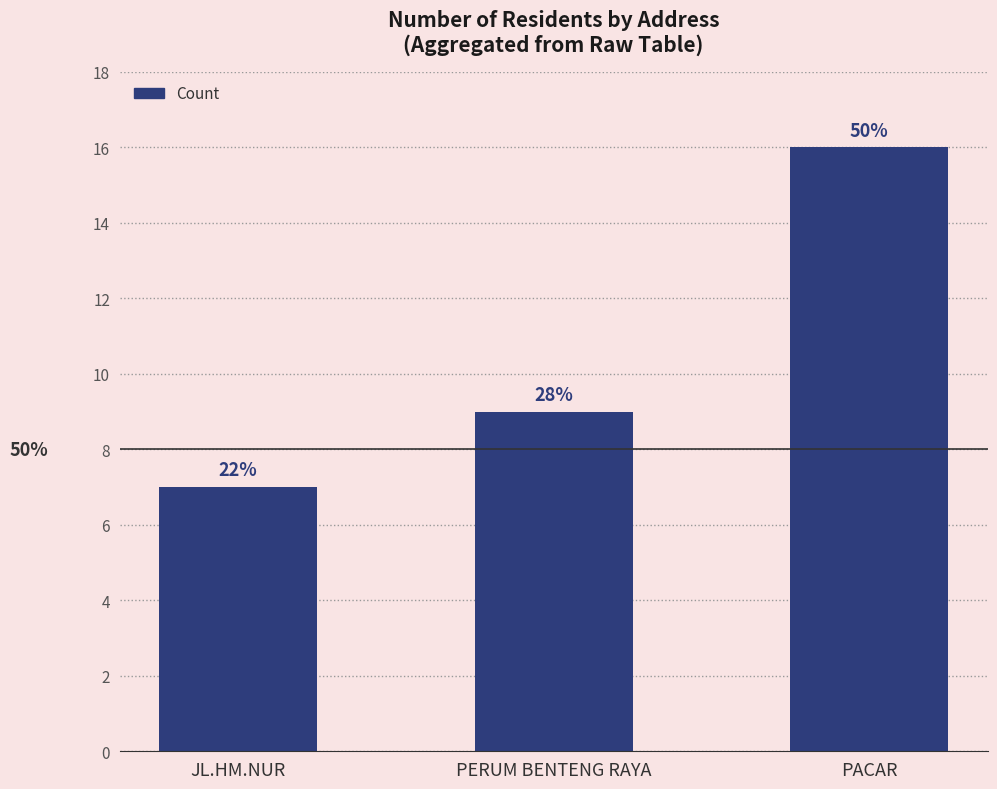

Does the chart contain any negative values?

No